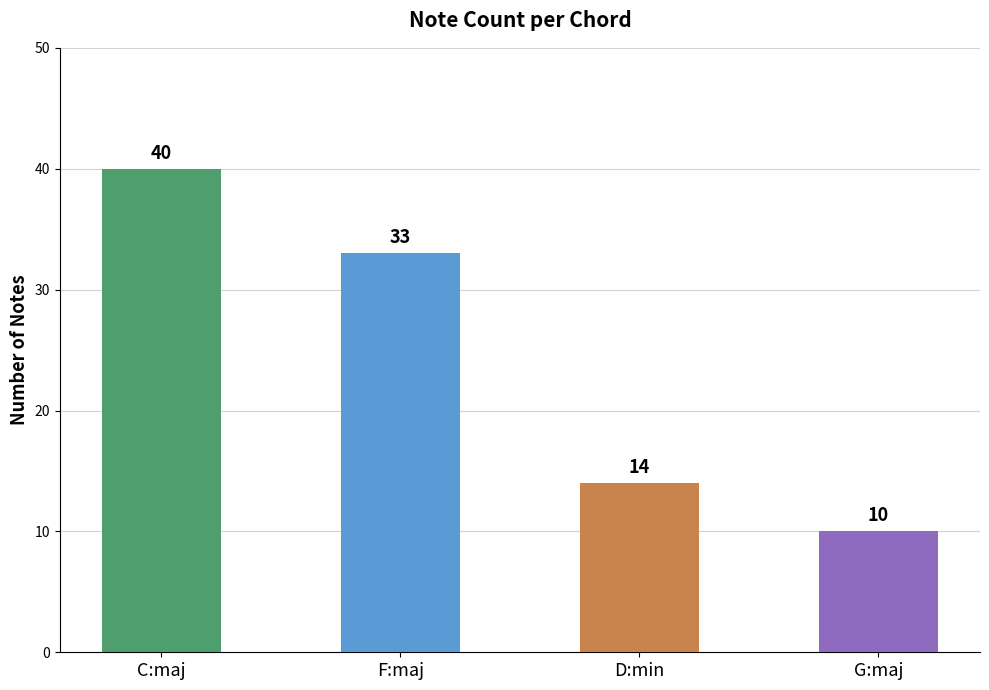

How many values are between 14 and 40?

3